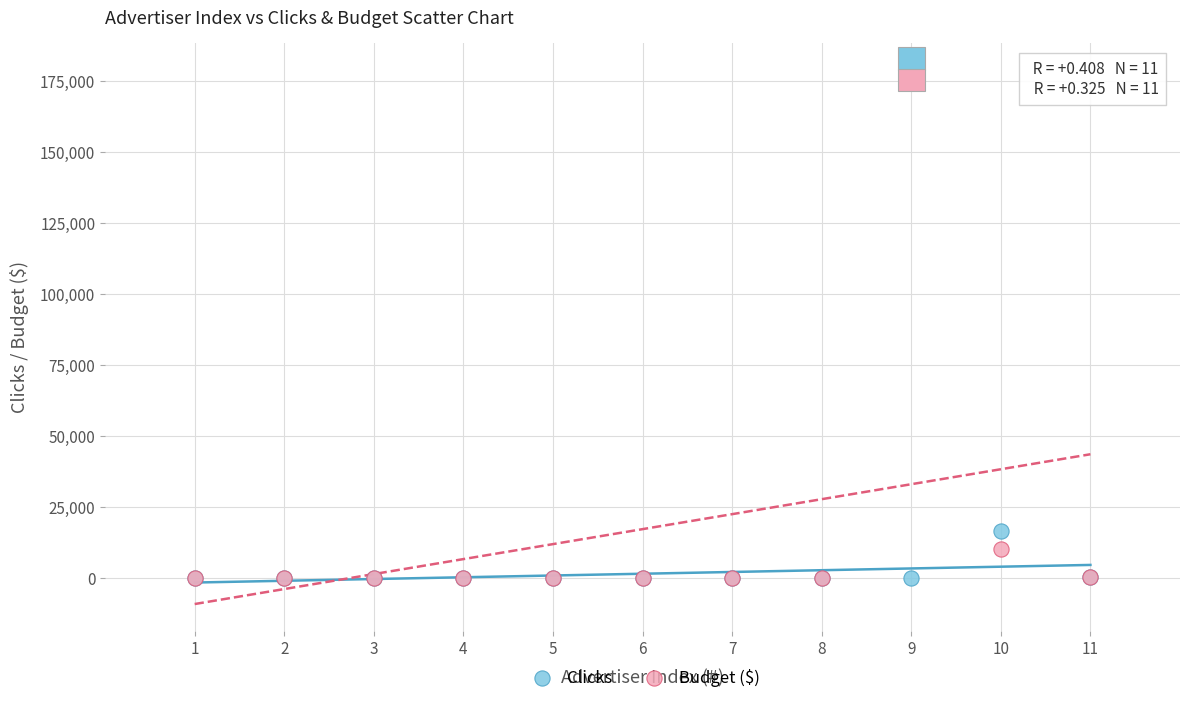

What are all the series names shown in the legend?

Clicks, Budget ($)